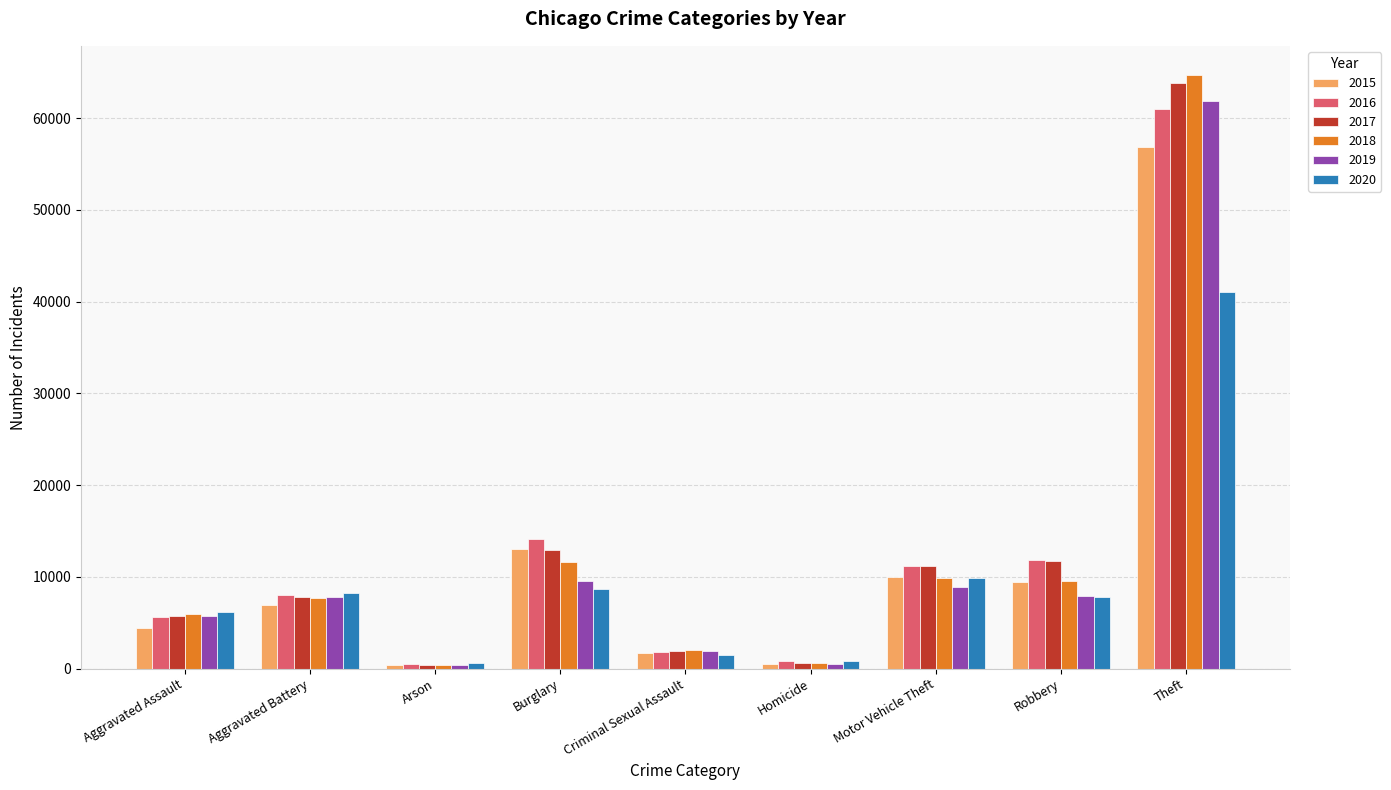

At which category is the sum across all series the highest?

Theft